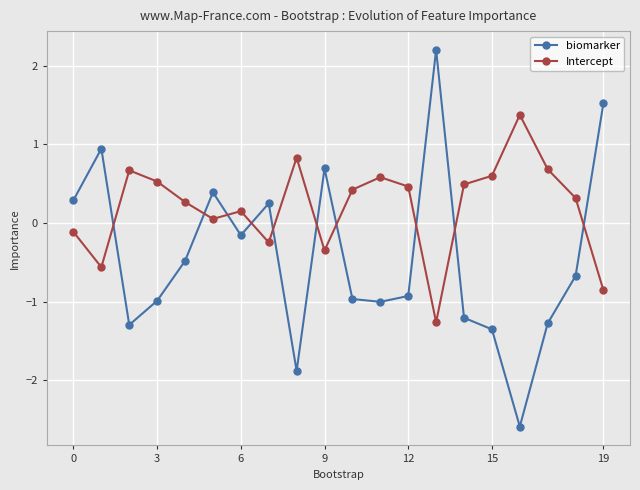

Which series has the largest total across all categories?

Intercept